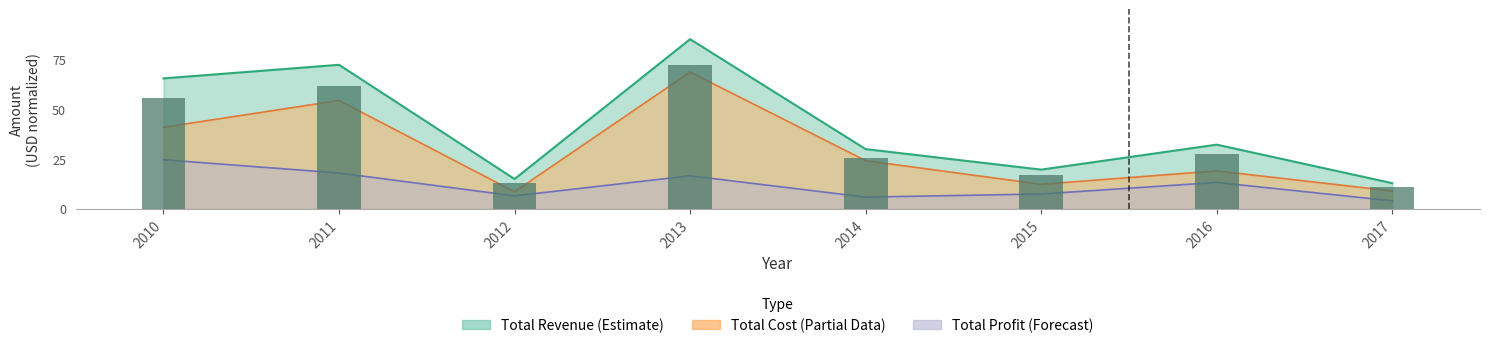

What is the greatest value displayed?

72.2